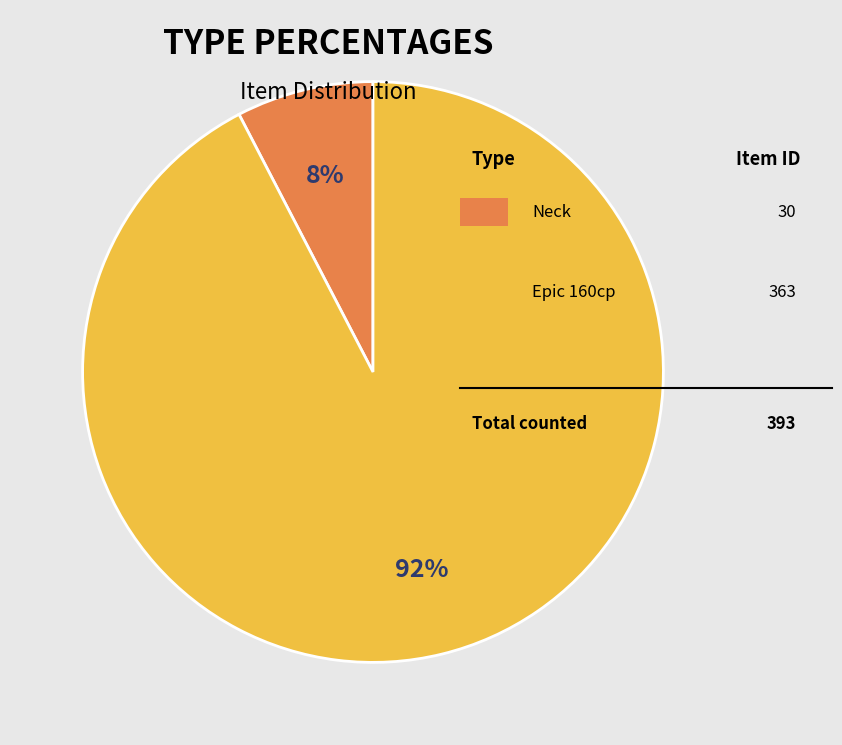

Does any single category account for the majority?

Yes